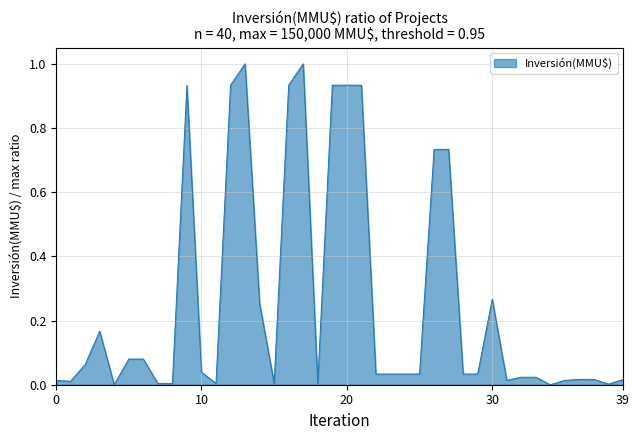

What is the maximum value shown in the chart?

1.0